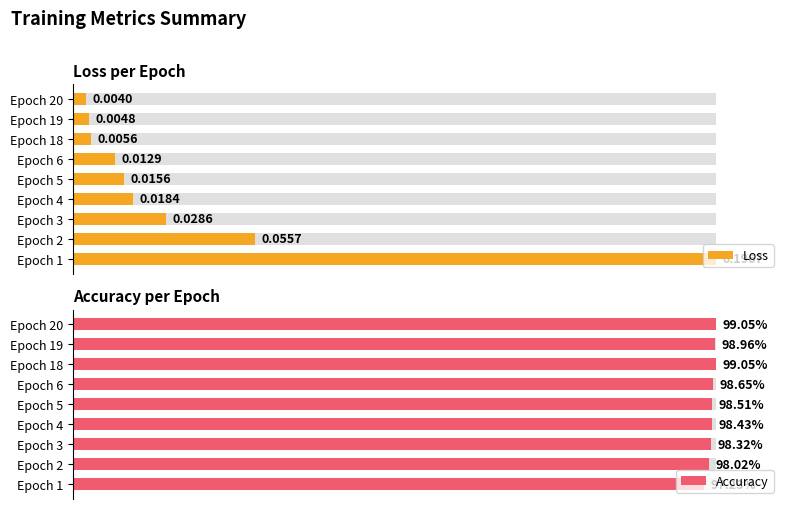

How many bars are there in total?

18